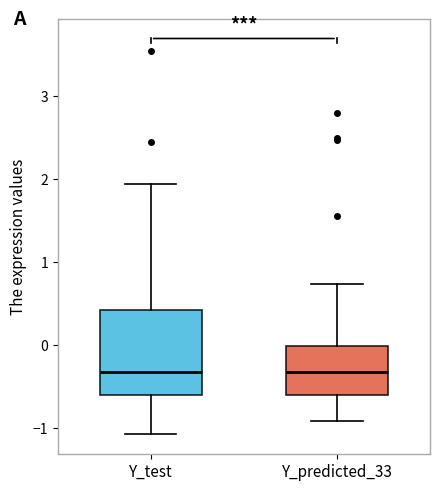

Comparing the boxes themselves (not the whiskers), which one is the tallest?

Y_test